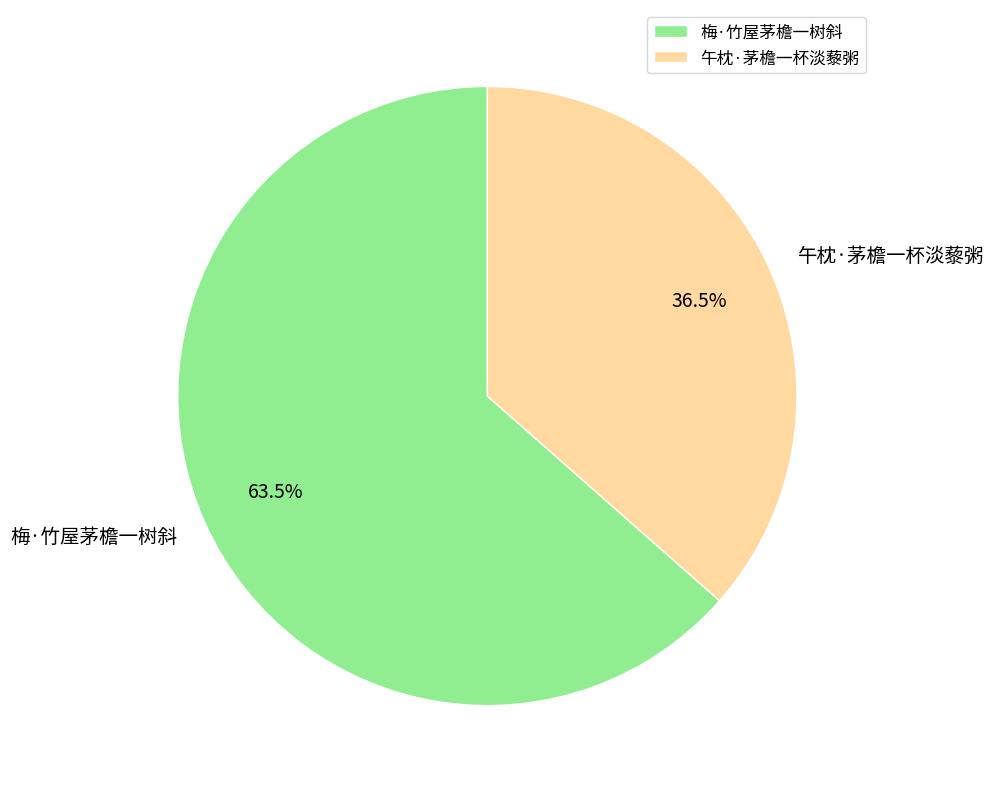

Does 梅·竹屋茅檐一树斜 represent more than half of the total?

Yes